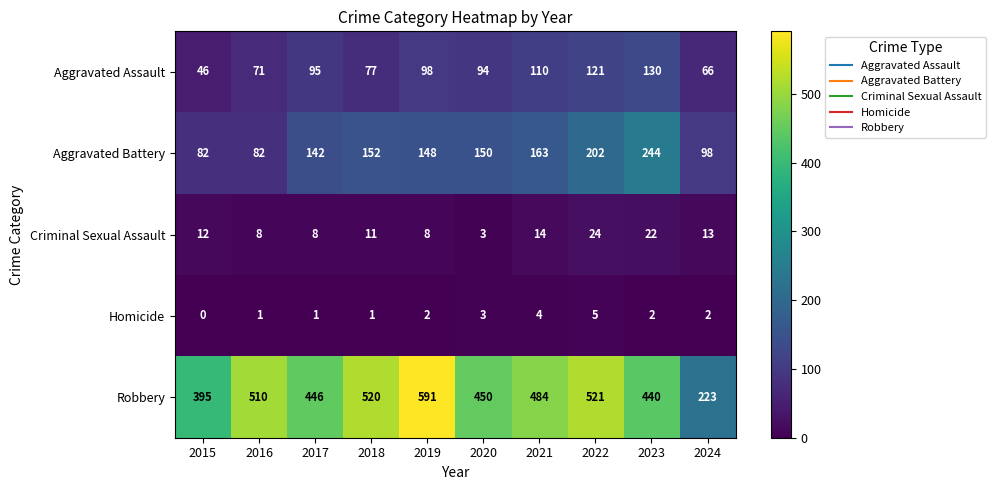

True or false: Robbery has a value of 253 at 2020.

False